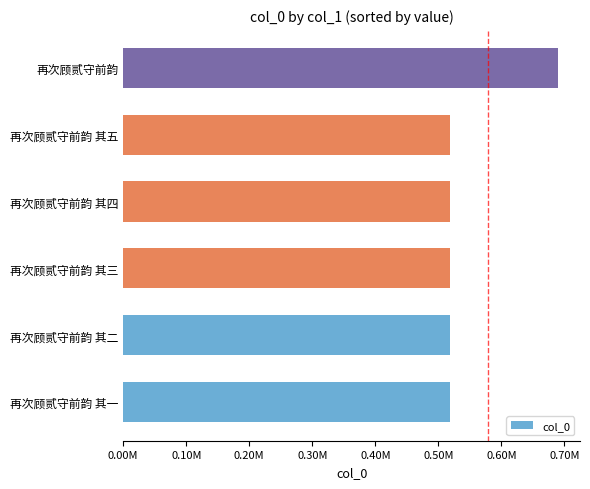

Which label corresponds to the largest value in the chart?

再次顾贰守前韵